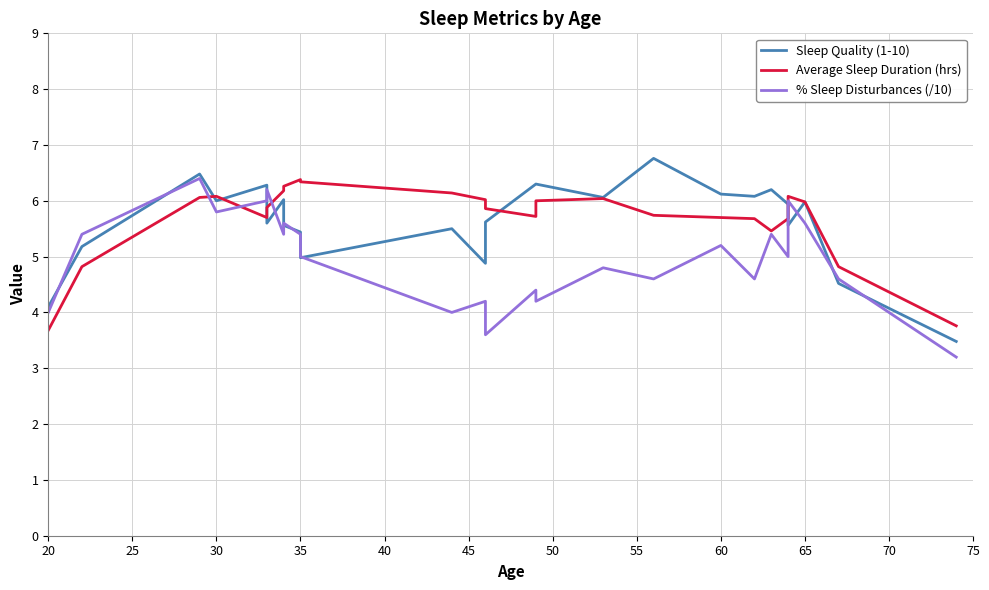

Rank the series by their maximum value, from lowest to highest.

Average Sleep Duration (hrs), % Sleep Disturbances (/10), Sleep Quality (1-10)